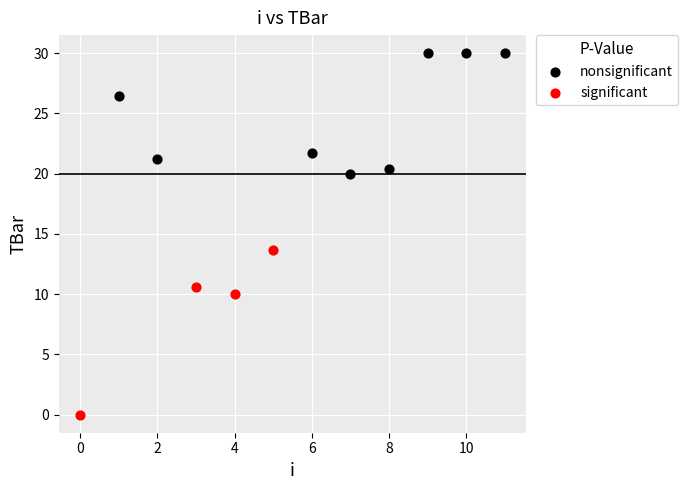

Which series reaches the minimum Y coordinate?

significant